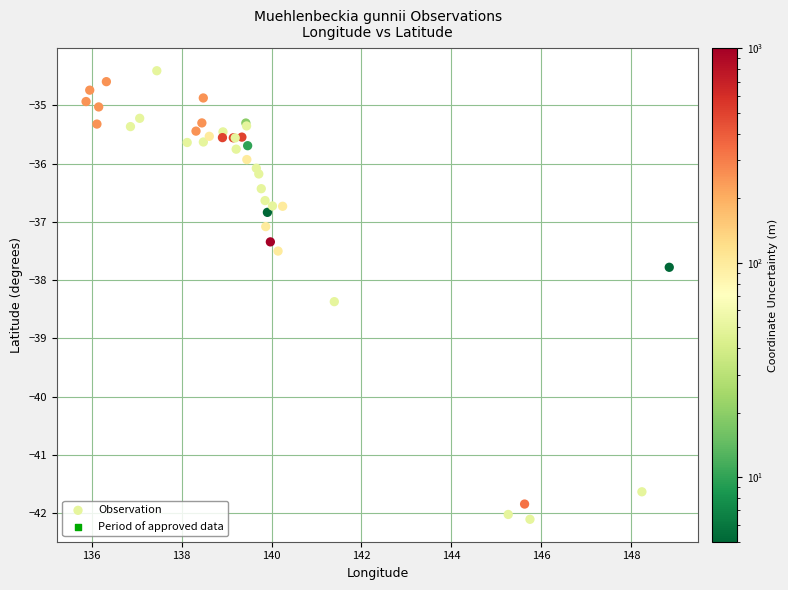

What Y value in the scatter plot is closest to -38?

-37.8